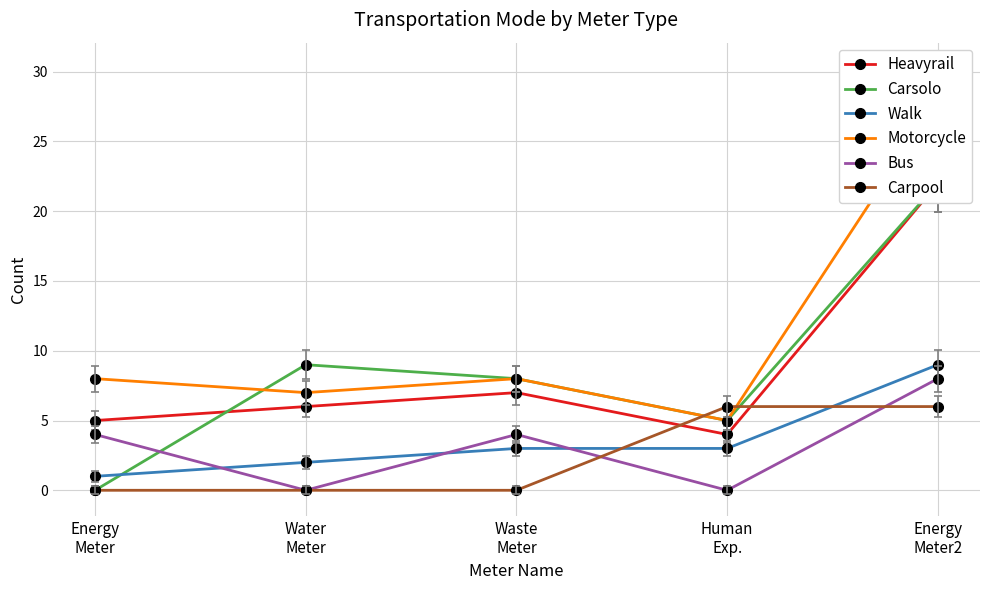

List the labels in order of Motorcycle value, largest first.

Energy
Meter2, Energy
Meter, Waste
Meter, Water
Meter, Human
Exp.